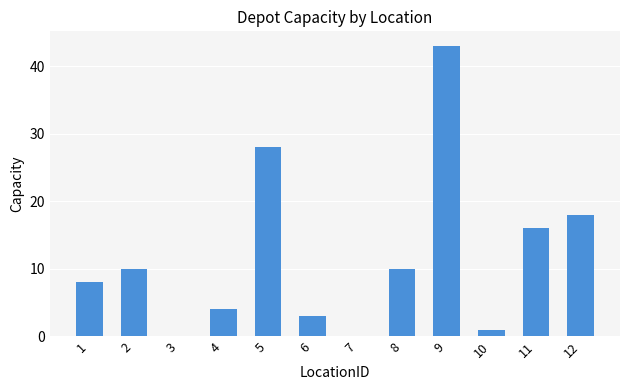

At which label is the value closest to 21?

12